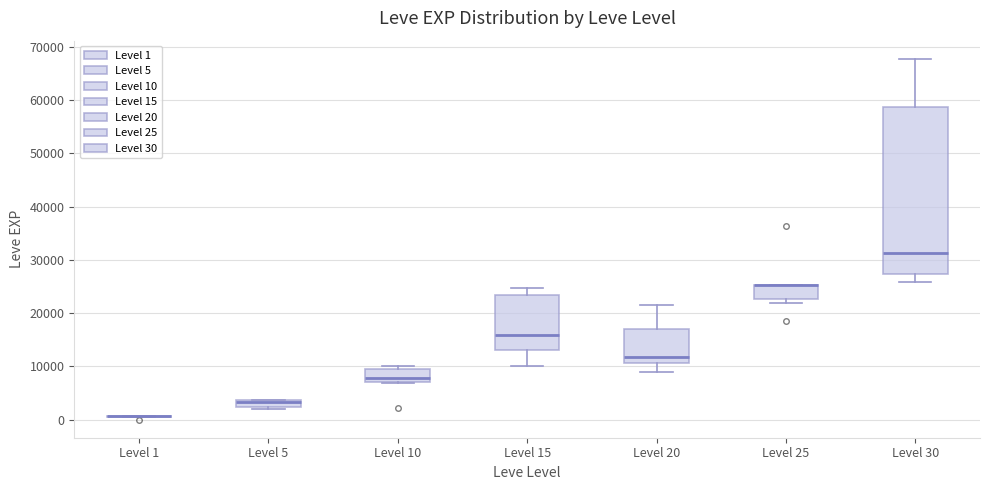

Where does the median line of the box for Level 30 sit on the y-axis? The values are not printed on the chart, so give them approximately, as read against the axis.

31000